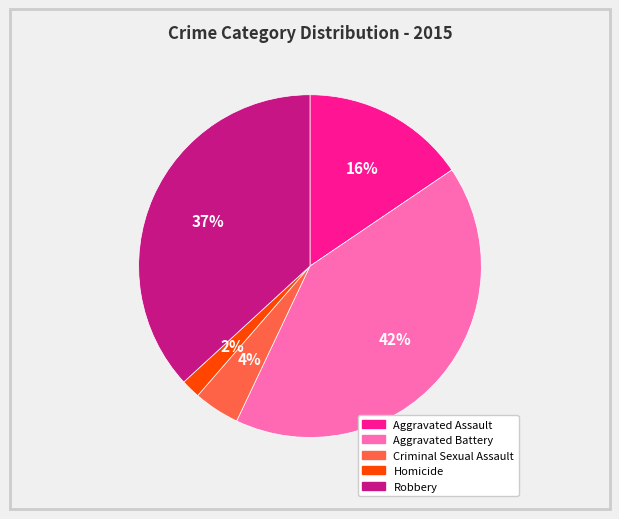

Rank the categories by value from highest to lowest.

Aggravated Battery, Robbery, Aggravated Assault, Criminal Sexual Assault, Homicide